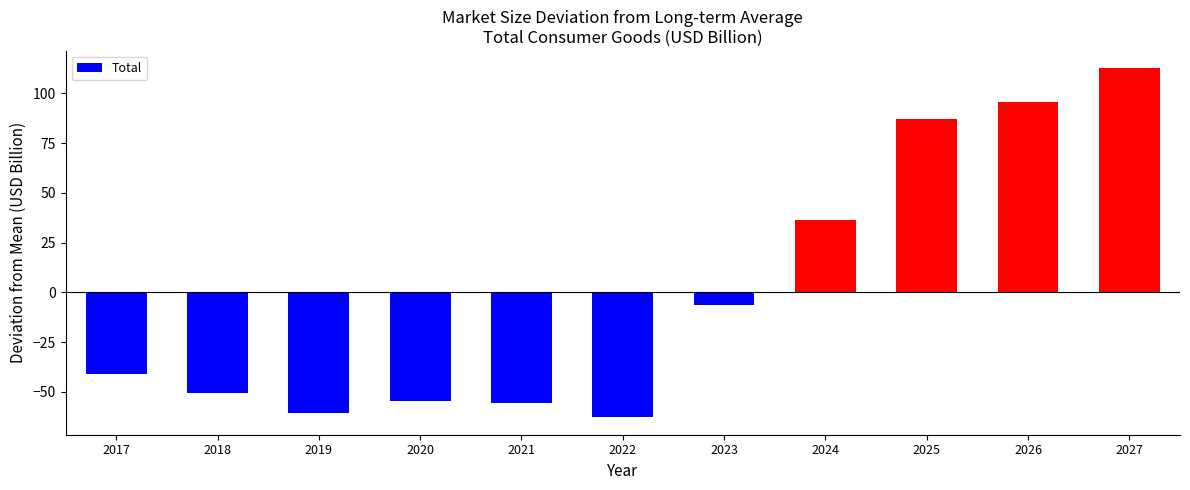

What value does the data have at 2023?

-6.6